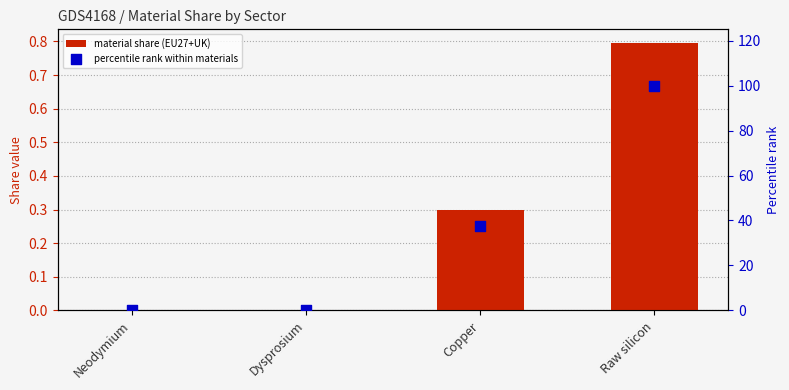

What are all the series names shown in the legend?

material share (EU27+UK), percentile rank within materials